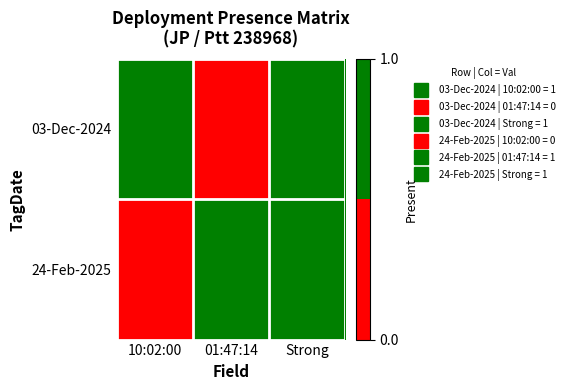

What is the total value across all series at 01:47:14?

1